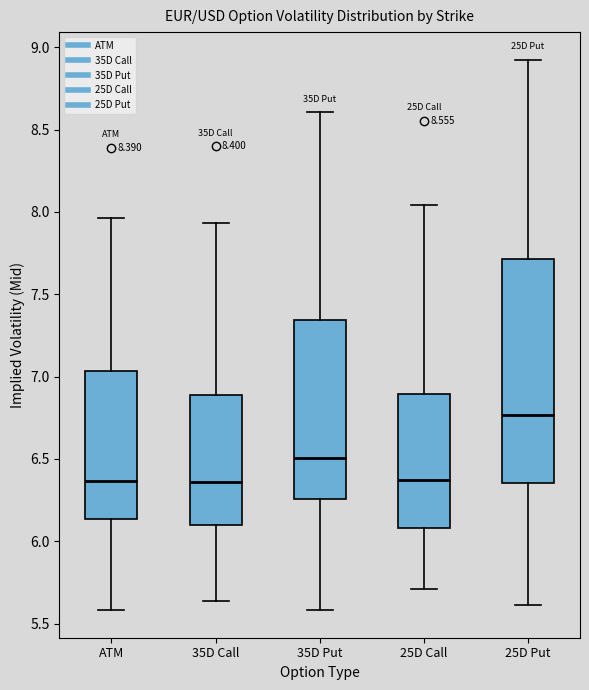

Which box's median line is the highest?

25D Put